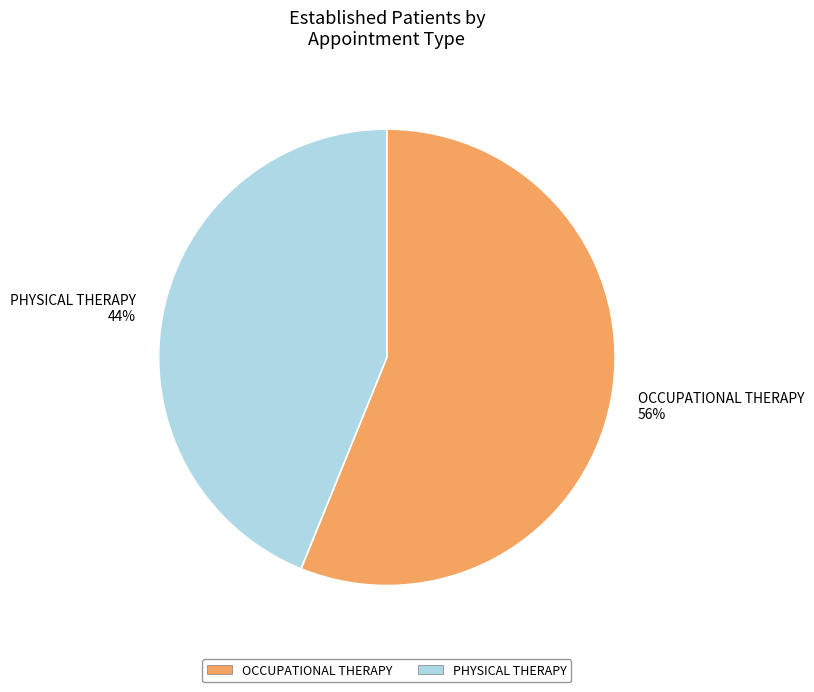

What is the ratio of the value at PHYSICAL THERAPY to the value at OCCUPATIONAL THERAPY?

0.8